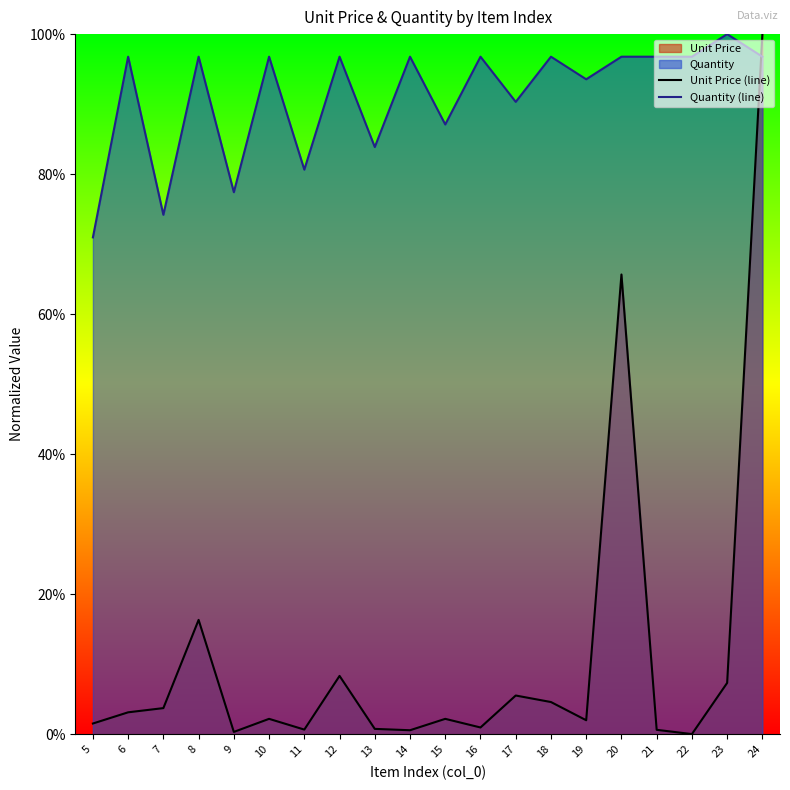

Is it true that Unit Price (line) equals 26.5 at 20?

False